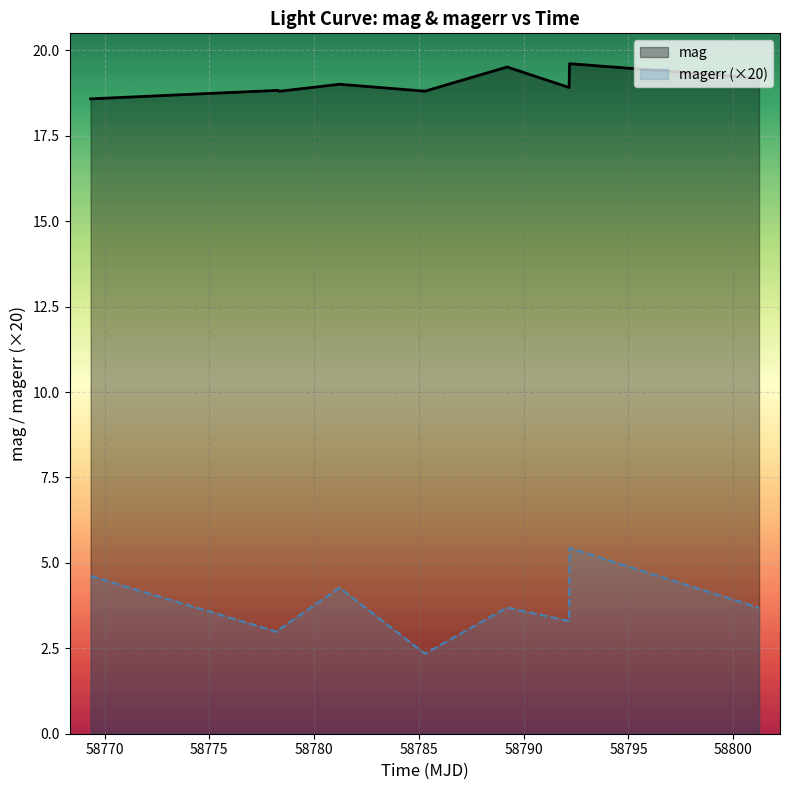

Which series has the largest range (max minus min)?

magerr (×20)